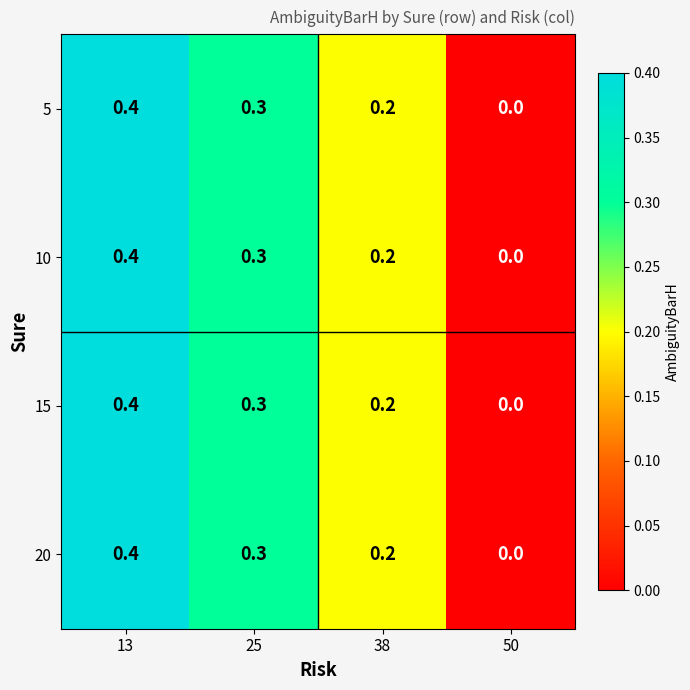

Is it true that 10 equals 0.5 at 25?

False